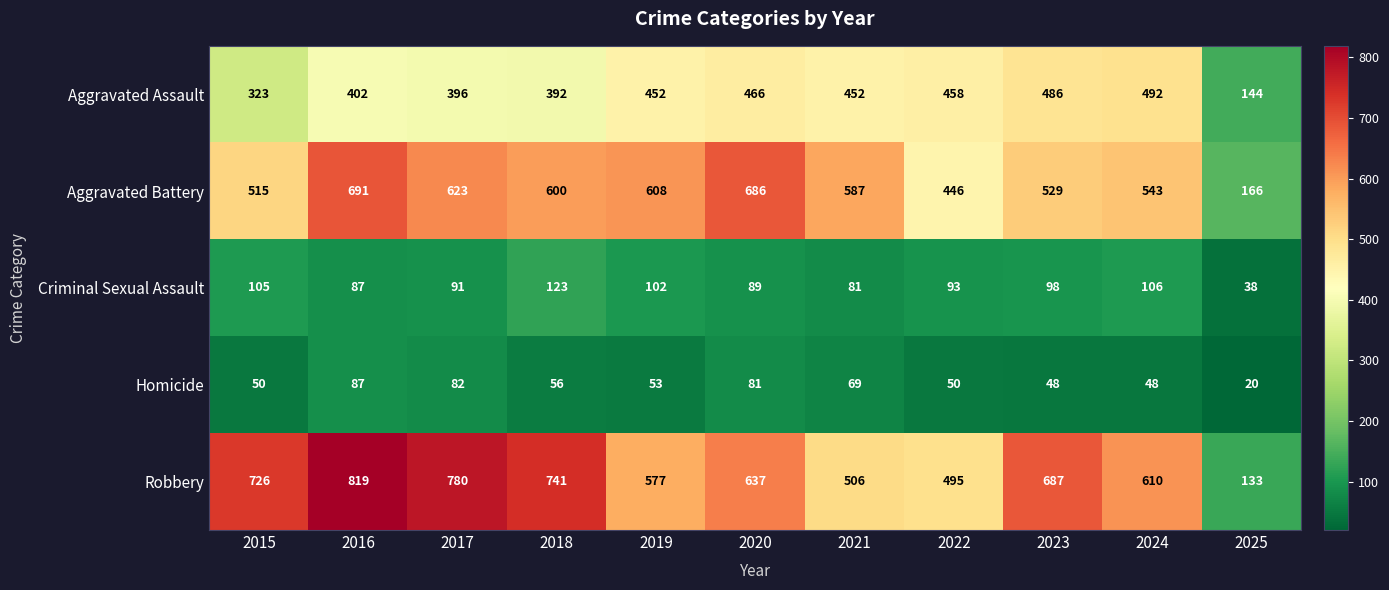

What is the highest value of the Aggravated Battery series?

691